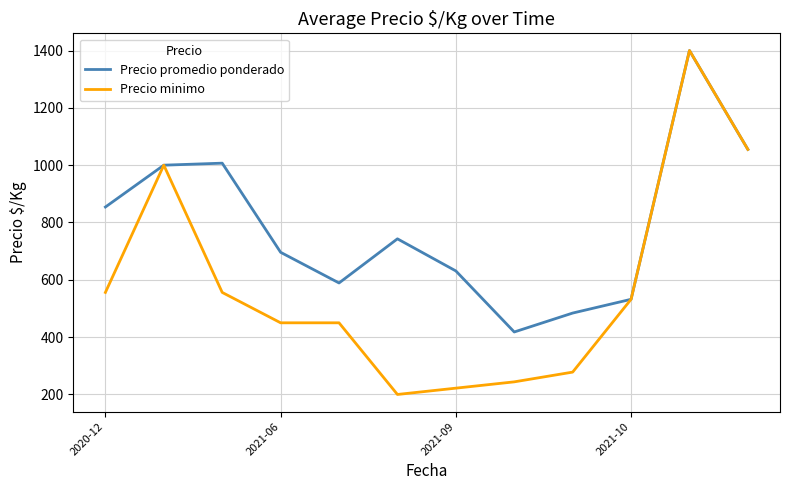

What is the lowest value of the Precio minimo series?

200